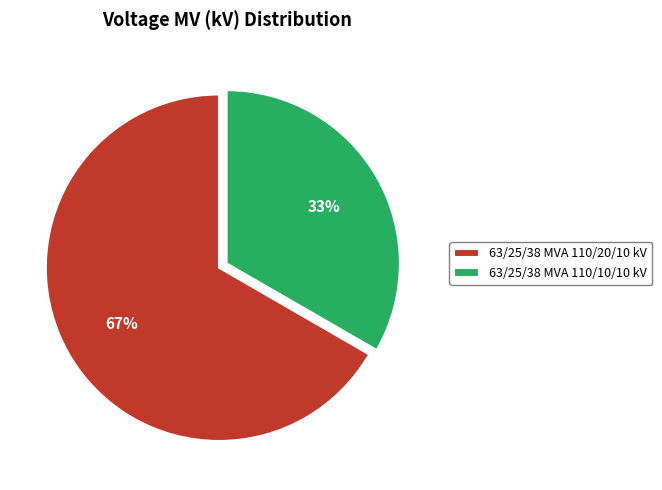

Rank the categories by value from highest to lowest.

63/25/38 MVA 110/20/10 kV, 63/25/38 MVA 110/10/10 kV